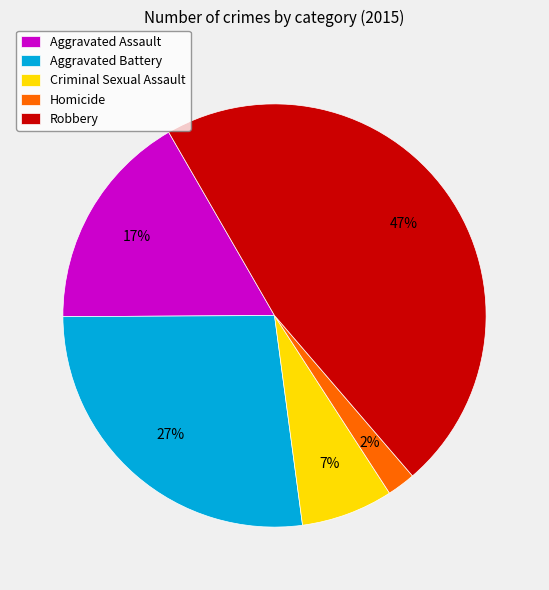

What is the largest slice in the pie chart?

Robbery